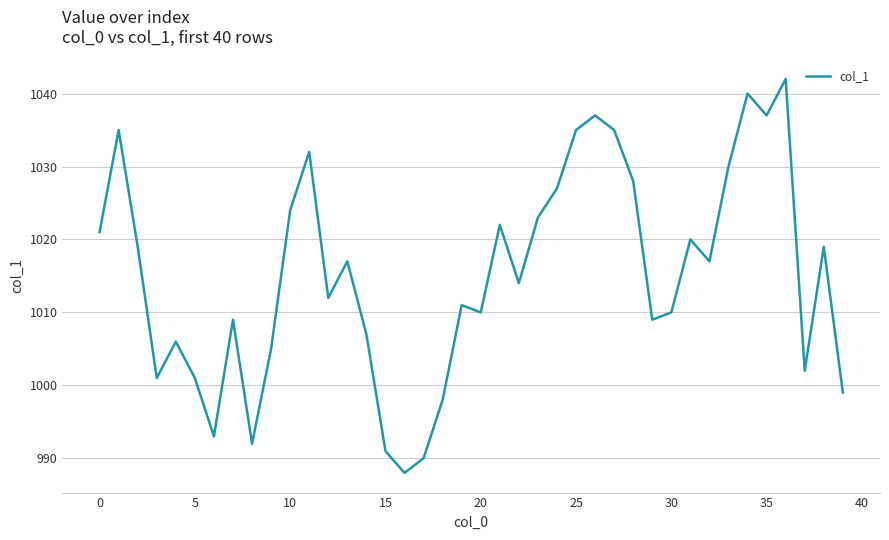

What is the minimum value shown in the chart?

988